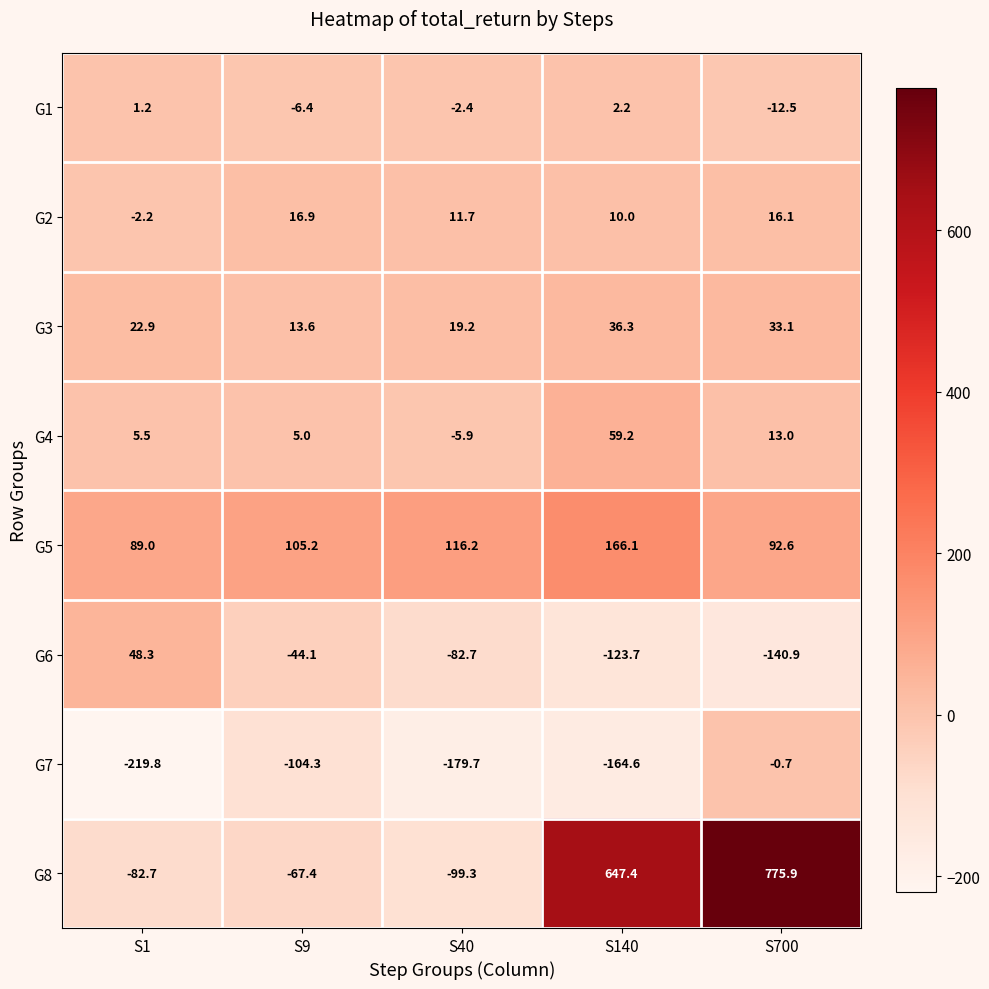

Which series has the widest spread of values?

G8